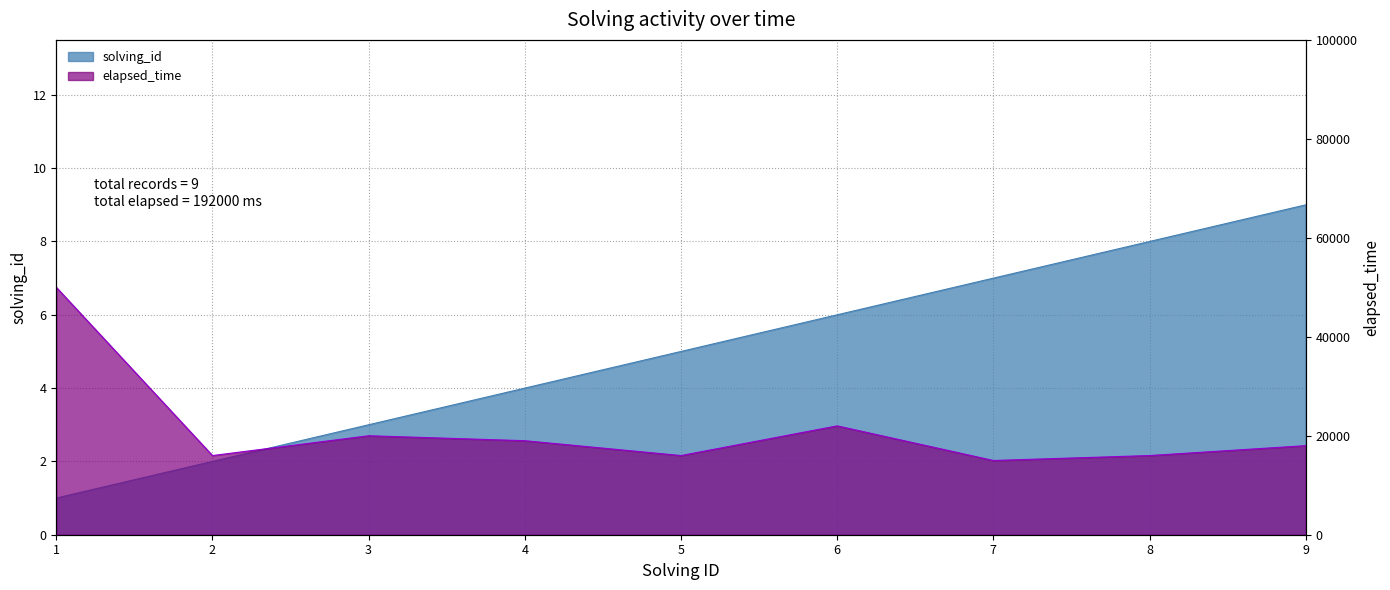

Between 5 and 8, which is larger?

8